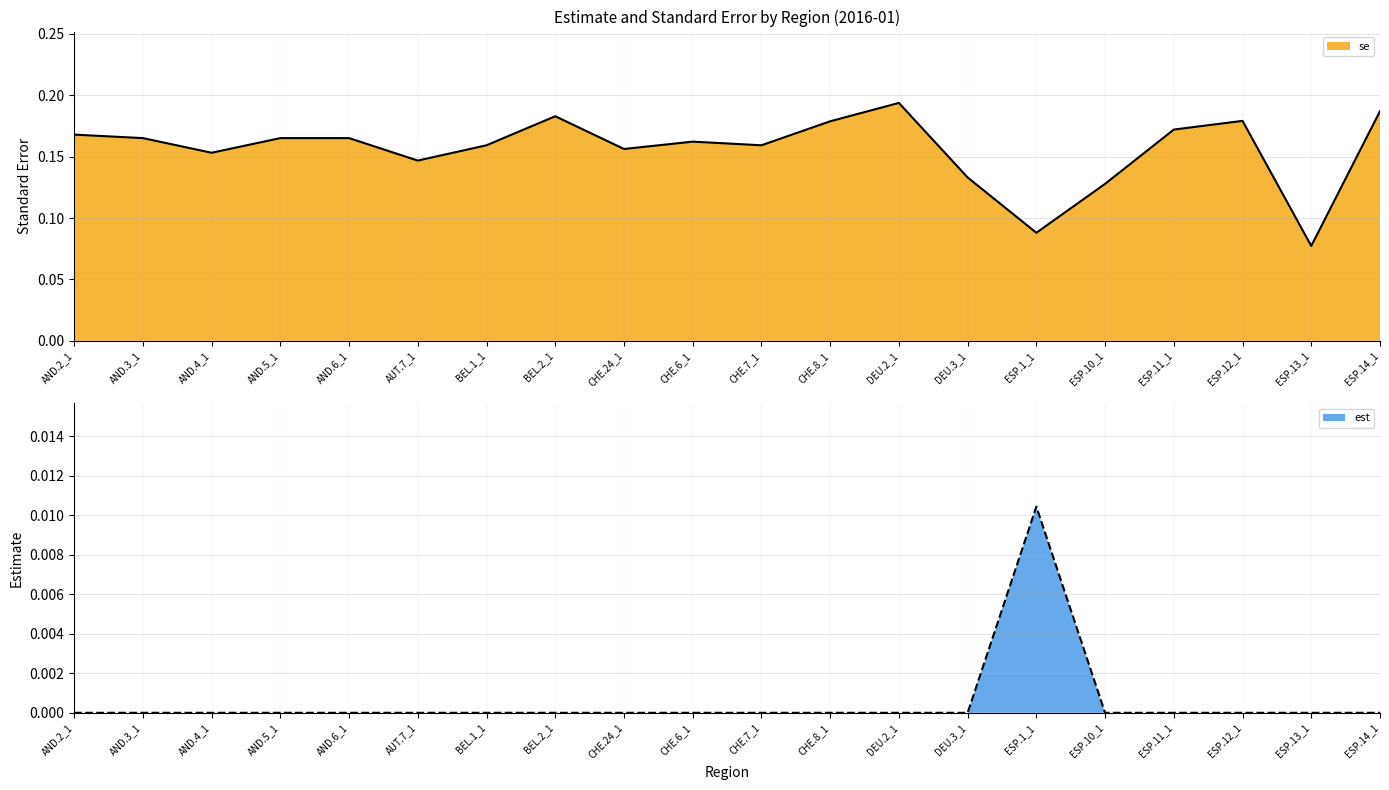

True or false: est line has a value of 0.0 at AUT.7_1.

True